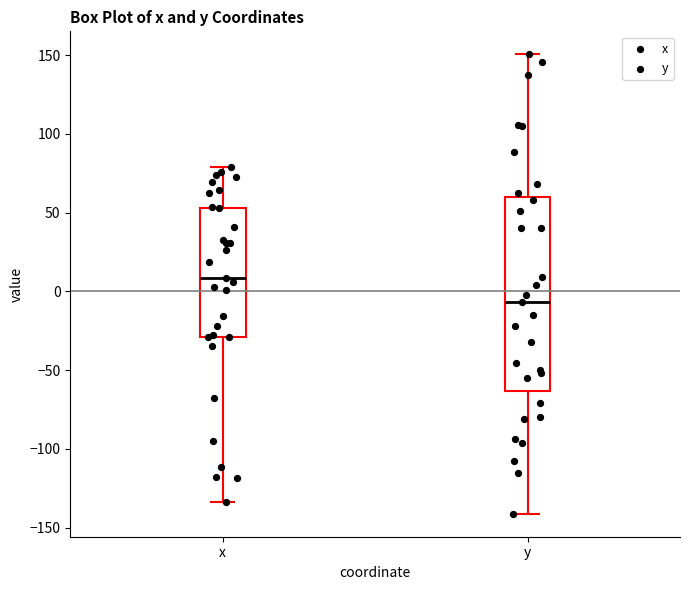

Where does the upper whisker of the box for y end on the y-axis? The values are not printed on the chart, so give them approximately, as read against the axis.

150